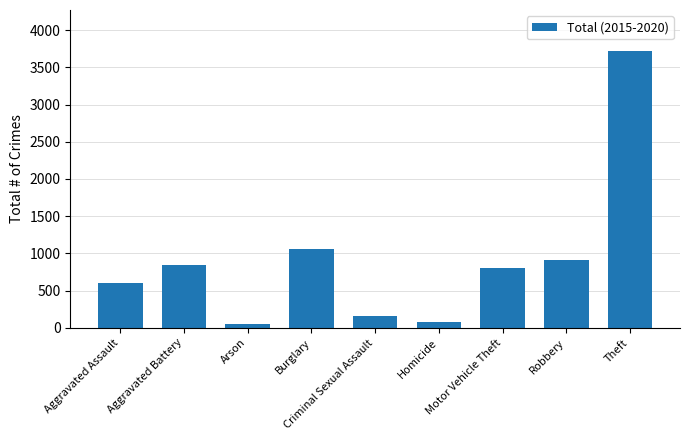

What position from the left is Burglary?

4